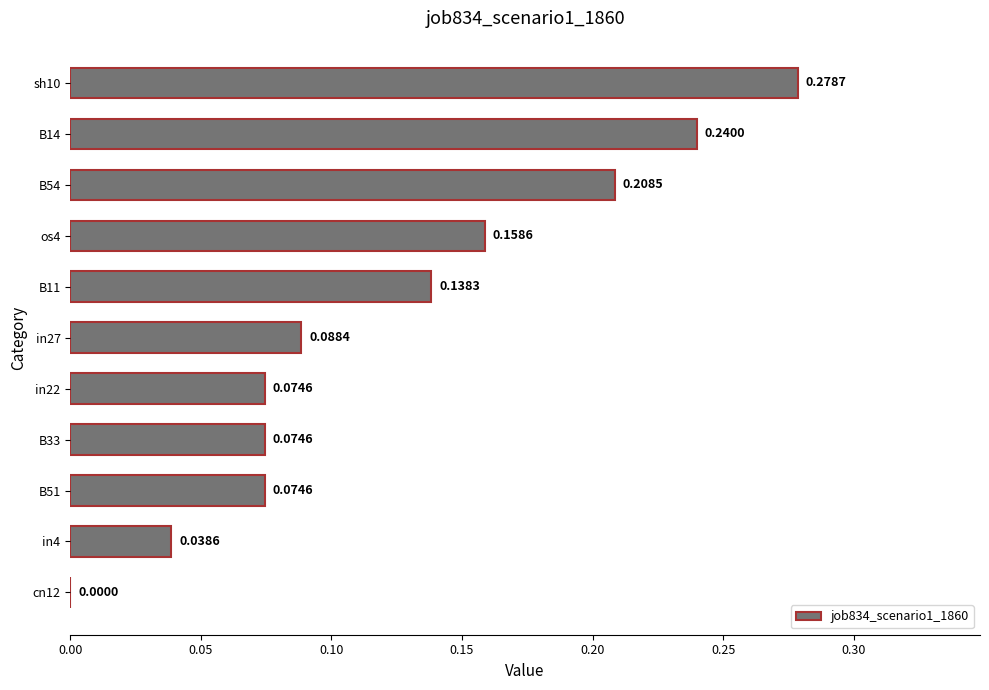

How many values are between 0 and 1?

11